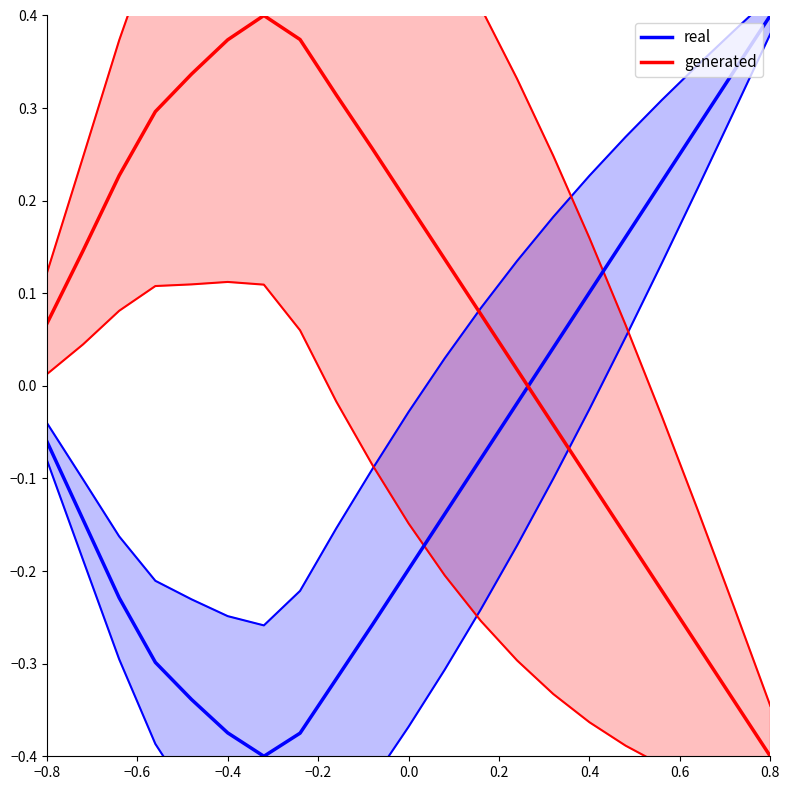

How many data points in generated are less than 0?

7